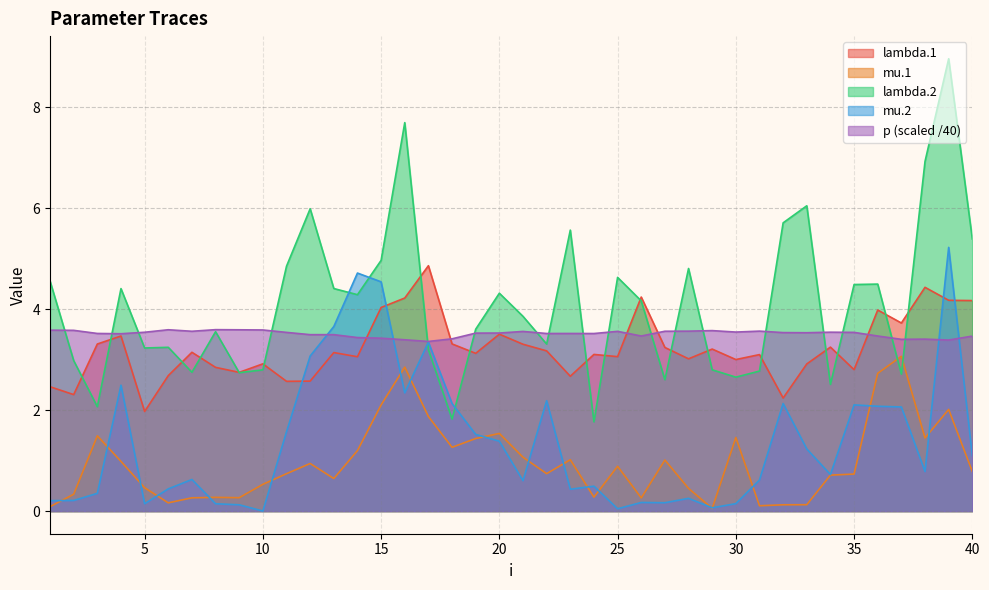

Does the chart have visible grid lines?

Yes